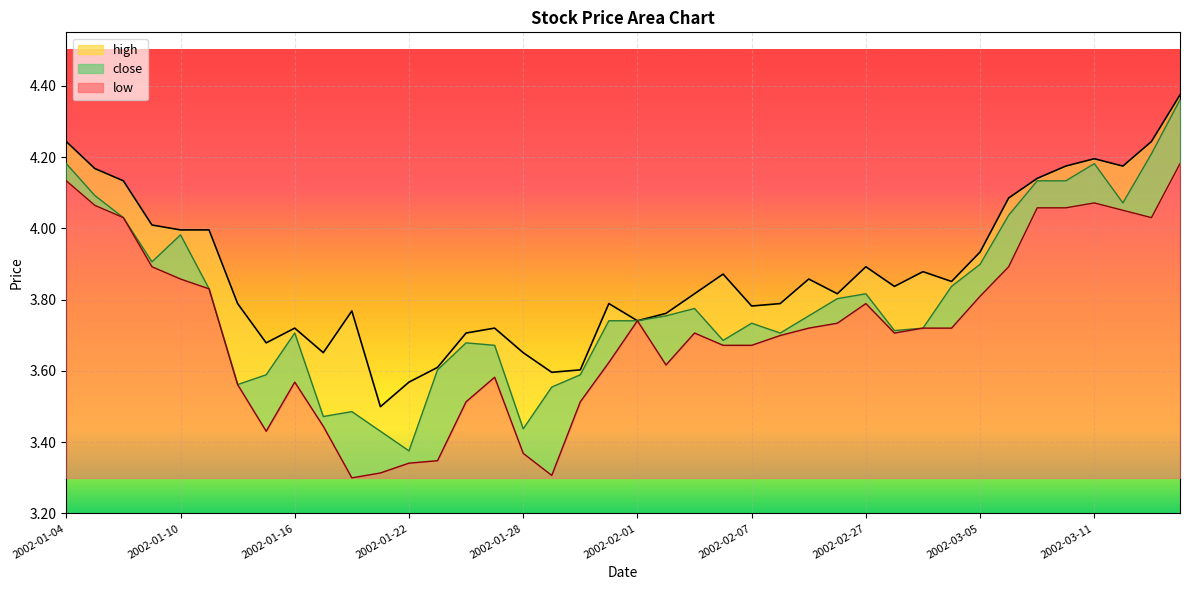

At which label is low closest to 3?

2002-01-18